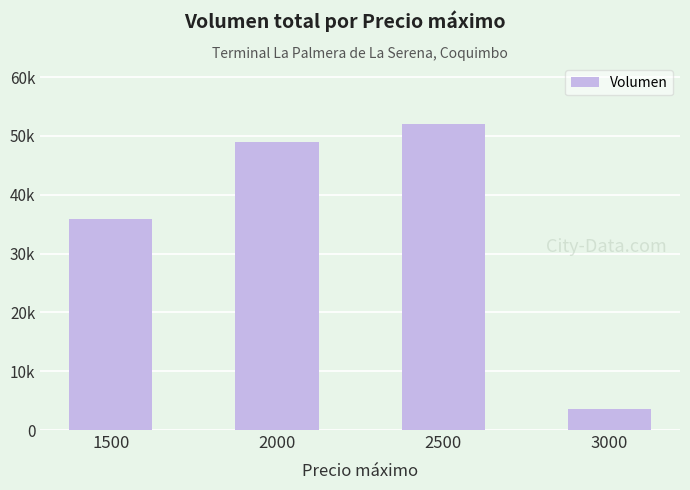

Where does the data first go above 48920?

2500